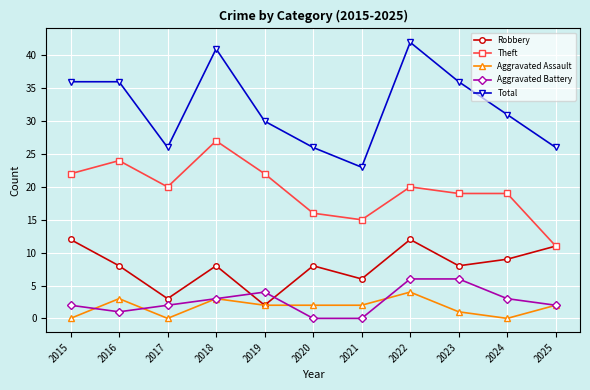

How many interior local valleys does the Total series have?

2